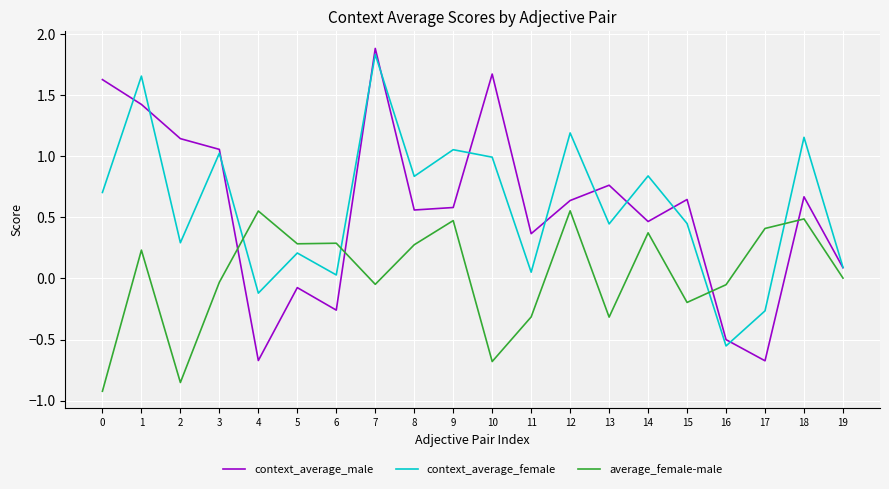

At 2, list the series in order from smallest to largest.

average_female-male, context_average_female, context_average_male